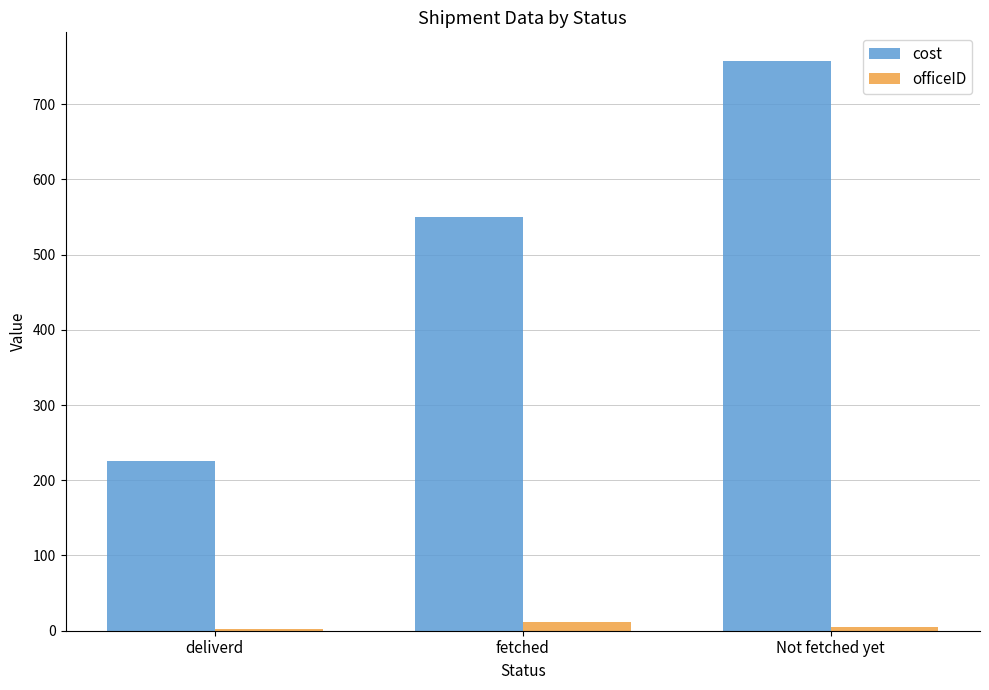

Which series changed the most between deliverd and Not fetched yet?

cost